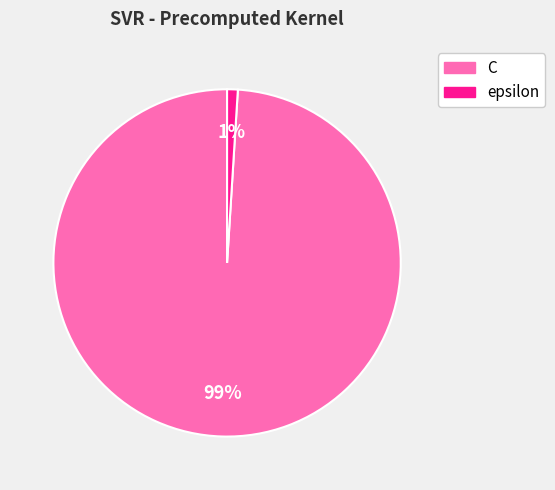

Which slice is the smallest?

epsilon